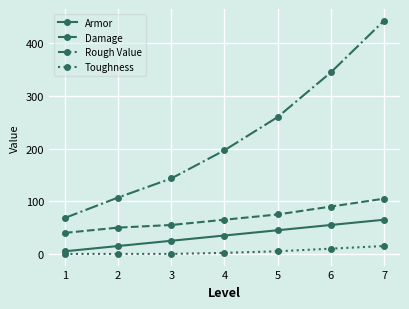

What is the highest value of the Rough Value series?

443.4